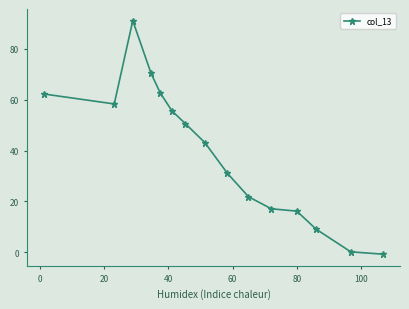

True or false: the data has more than 2 interior local peaks.

False